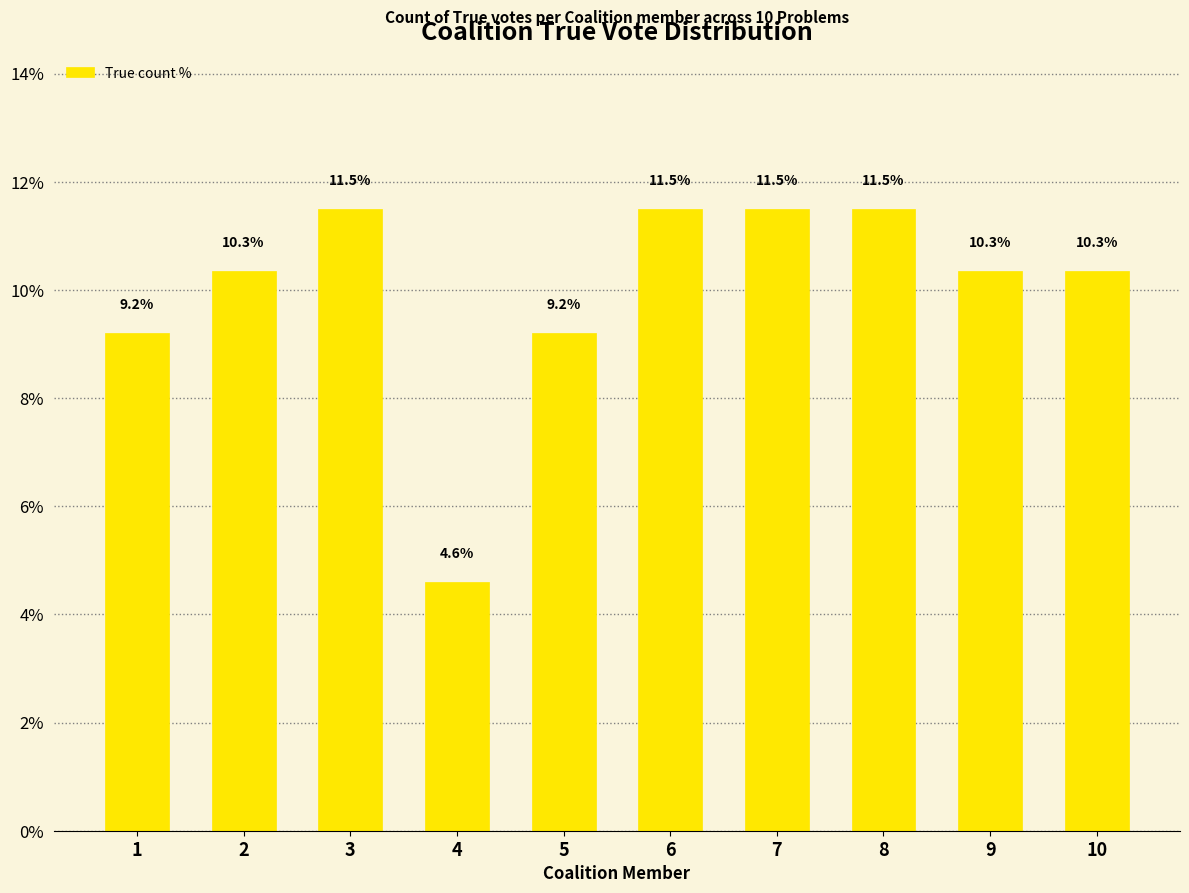

Where does the data first go above 10?

2